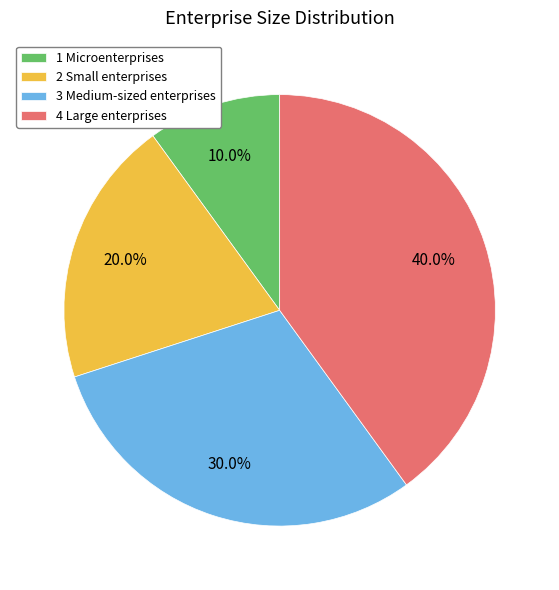

What percentage do 4 Large enterprises and 2 Small enterprises together represent?

60.0%